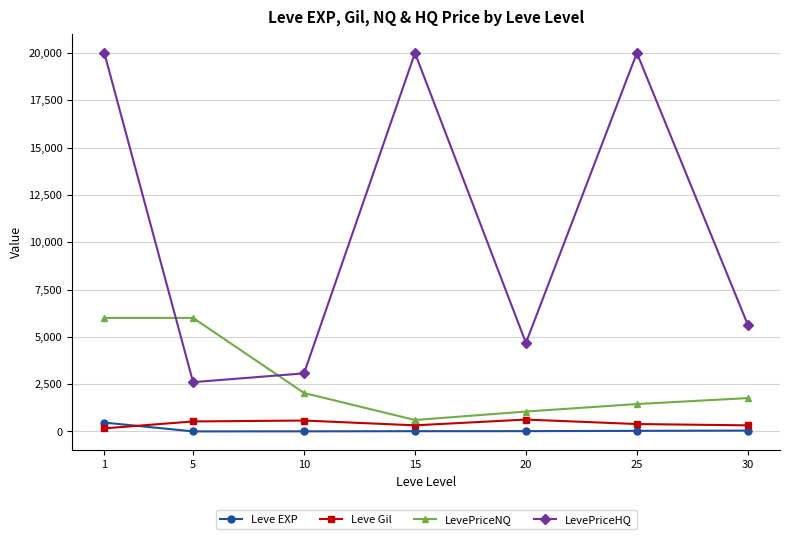

At how many categories does at least one series exceed 8696?

3